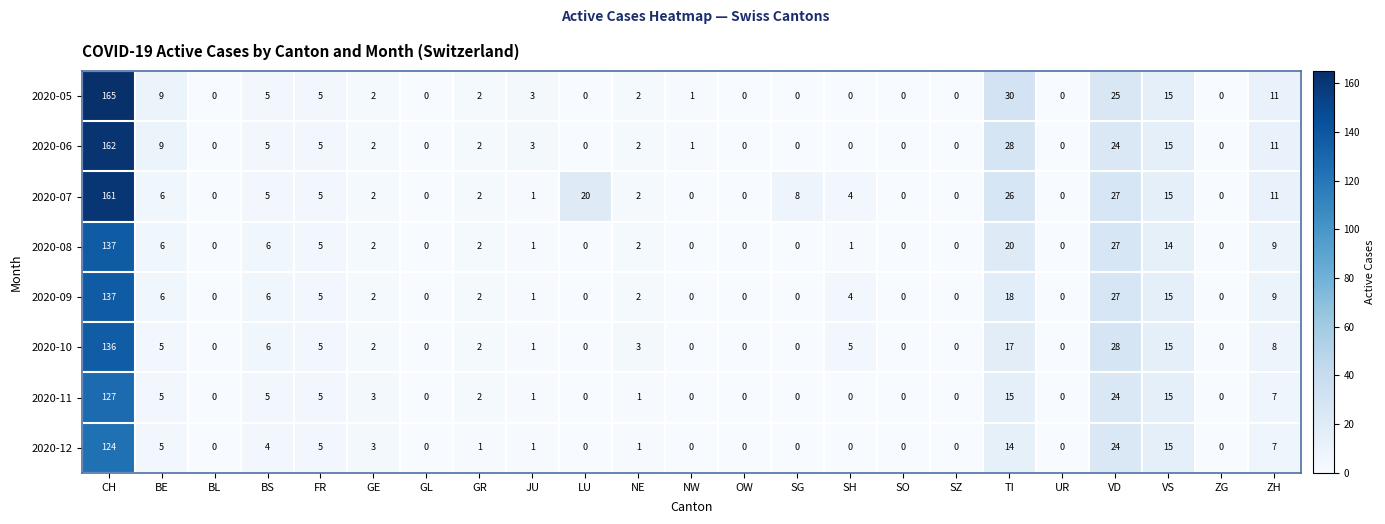

What is the difference between the maximum and second lowest values in the 2020-05 series?

165